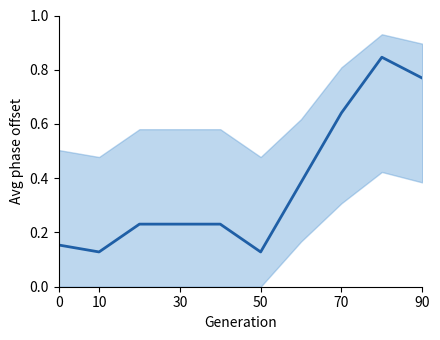

At which category does the data reach its first local peak?

8